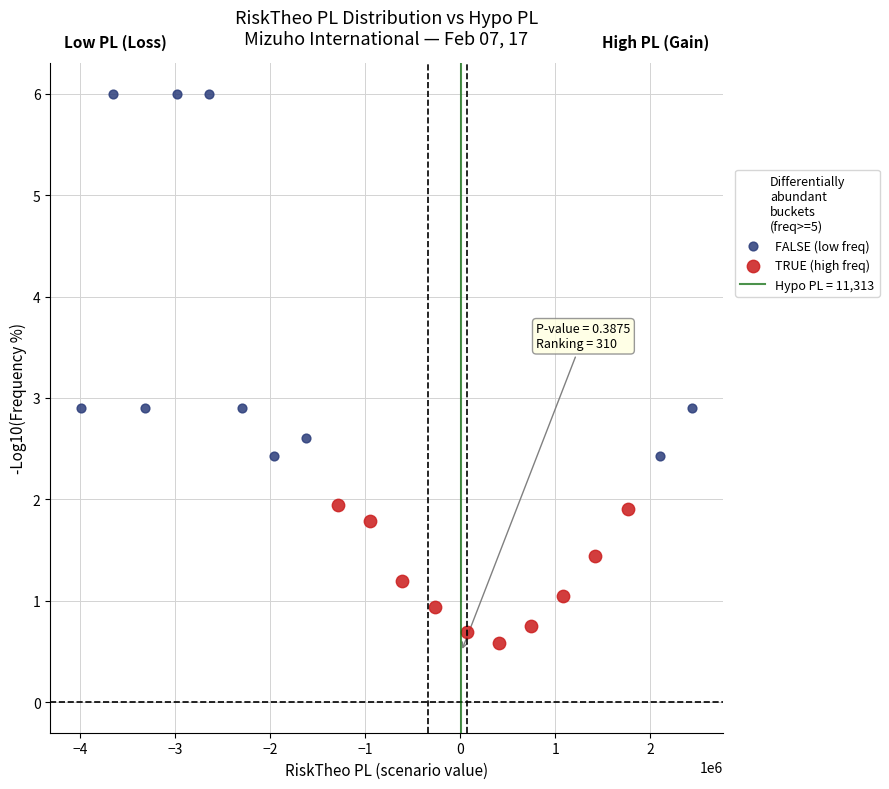

Which series has the widest spread of Y values?

FALSE (low freq)